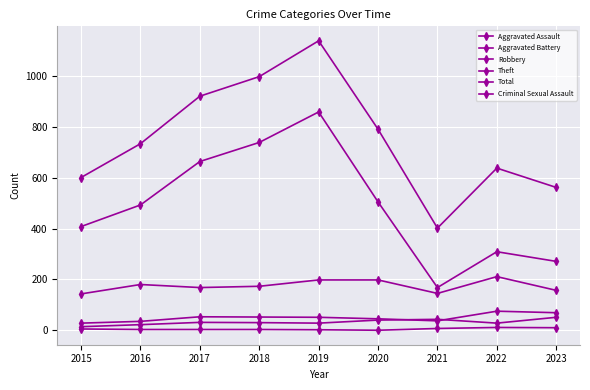

What is the average value of the Aggravated Assault series?

32